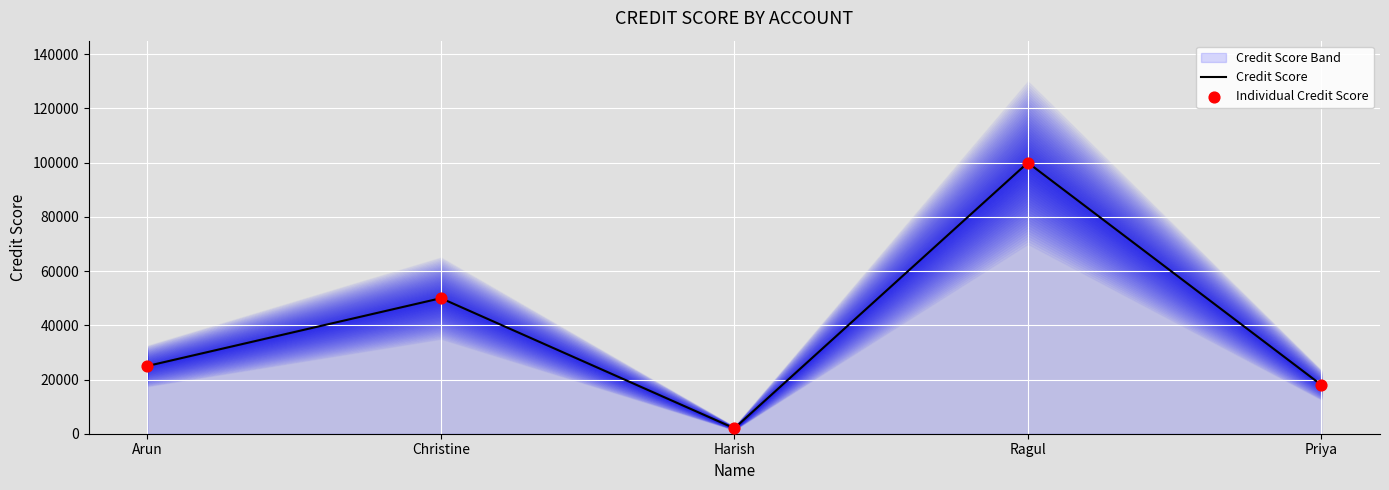

Which series reaches the maximum Y coordinate?

Credit Score